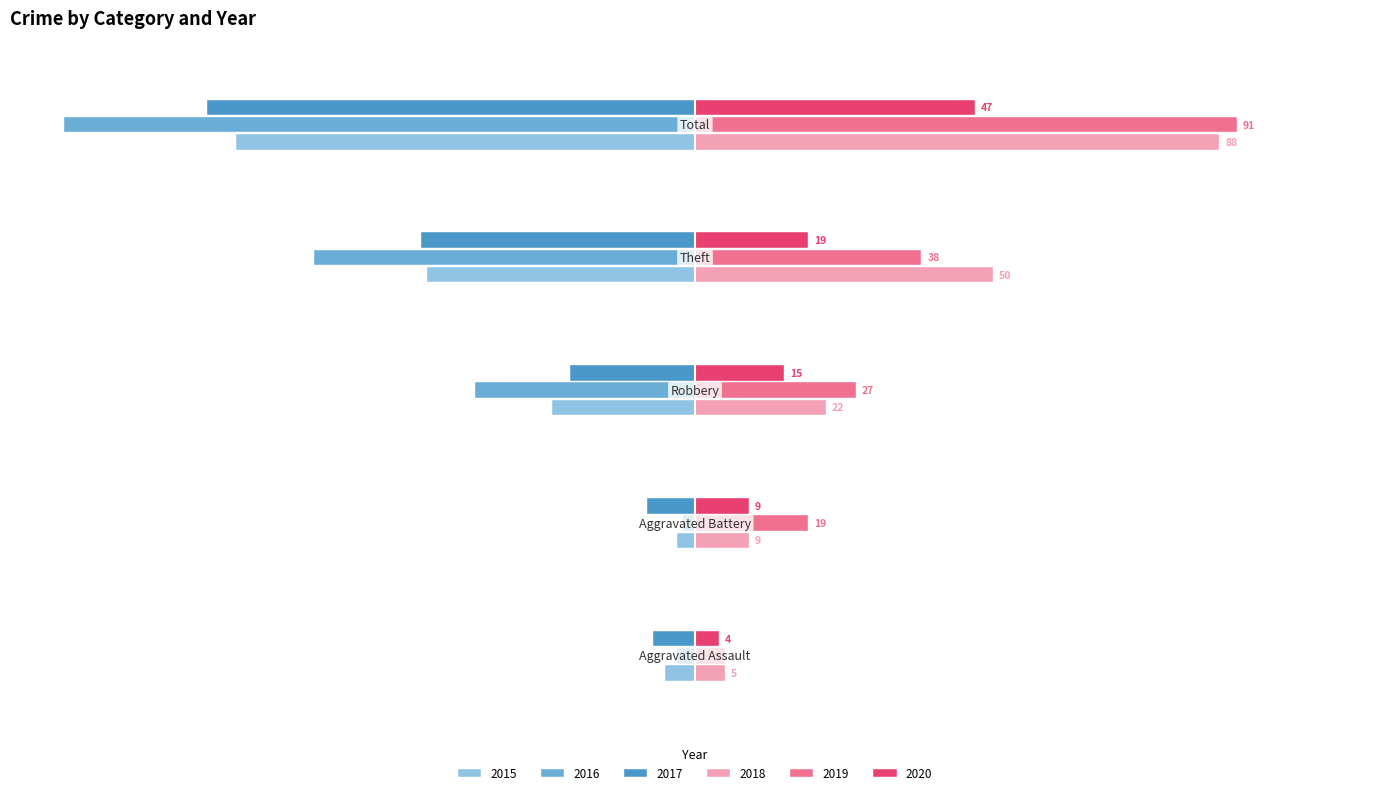

Rank the series by their maximum value, from lowest to highest.

2017, 2015, 2016, 2020, 2018, 2019